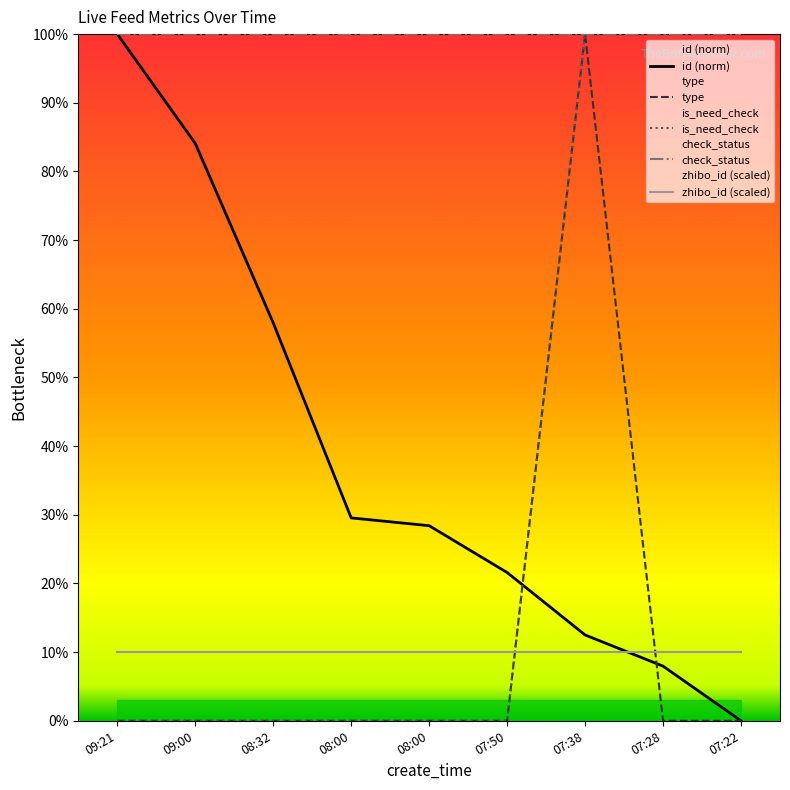

At which label is type closest to 50?

09:21